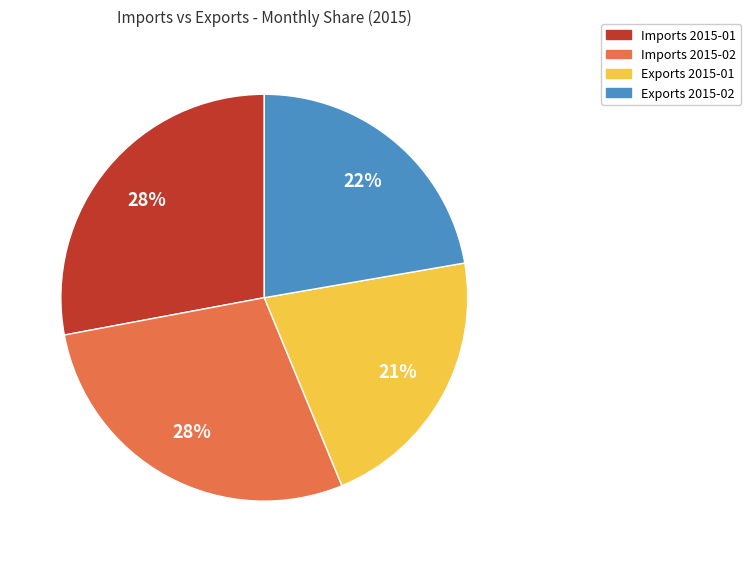

To the nearest percent, what is the average slice percentage?

25%